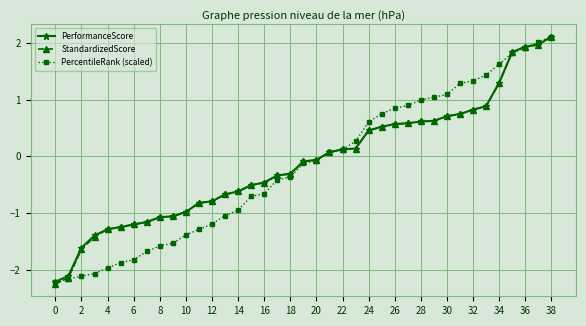

What is the smallest value displayed?

-2.3